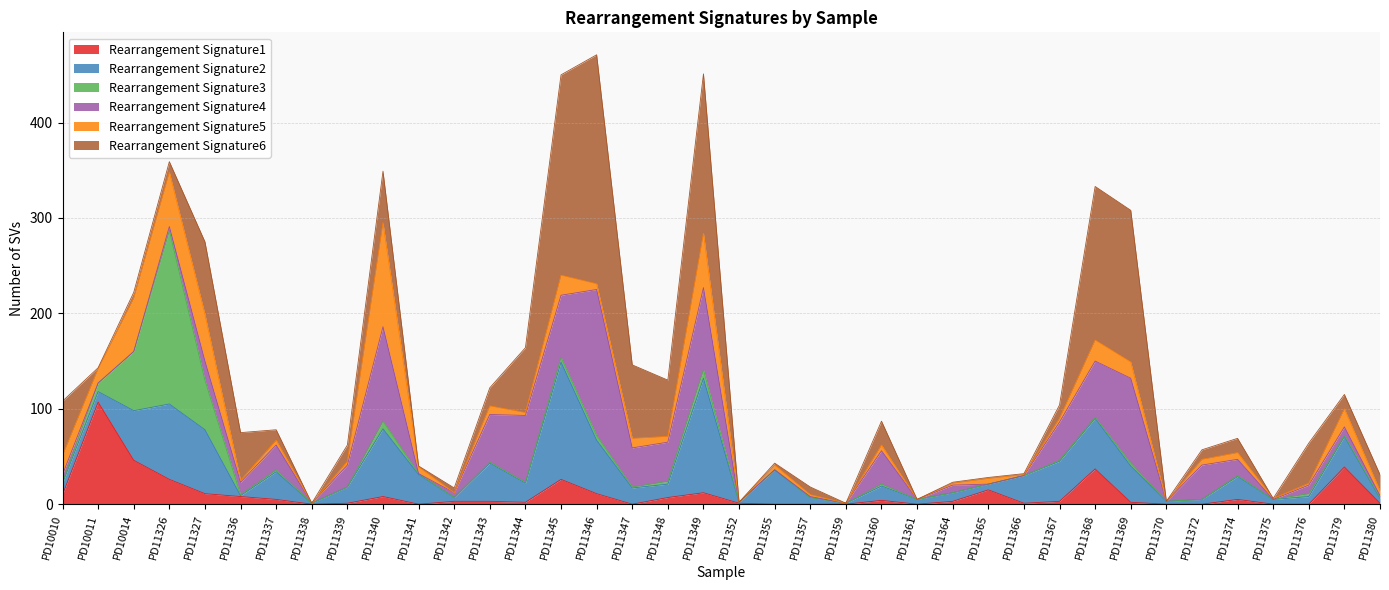

The Rearrangement Signature4 series shows 5 at PD11364. True or false?

False